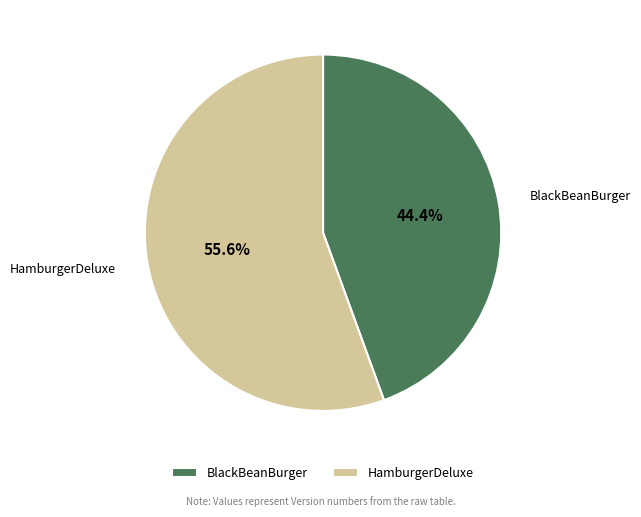

What percentage is NOT represented by BlackBeanBurger?

55.6%